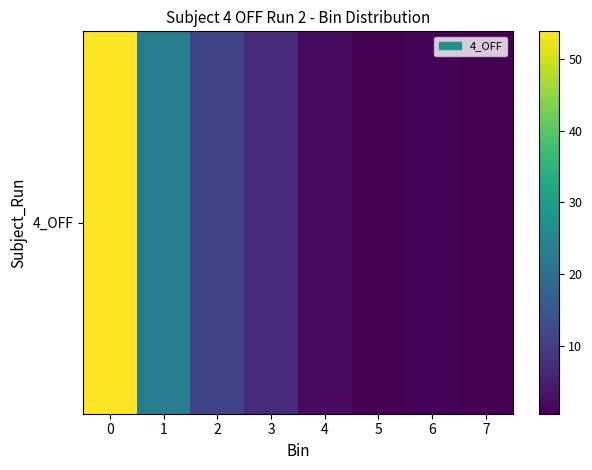

What is the change in value from 1 to 6?

-22.0